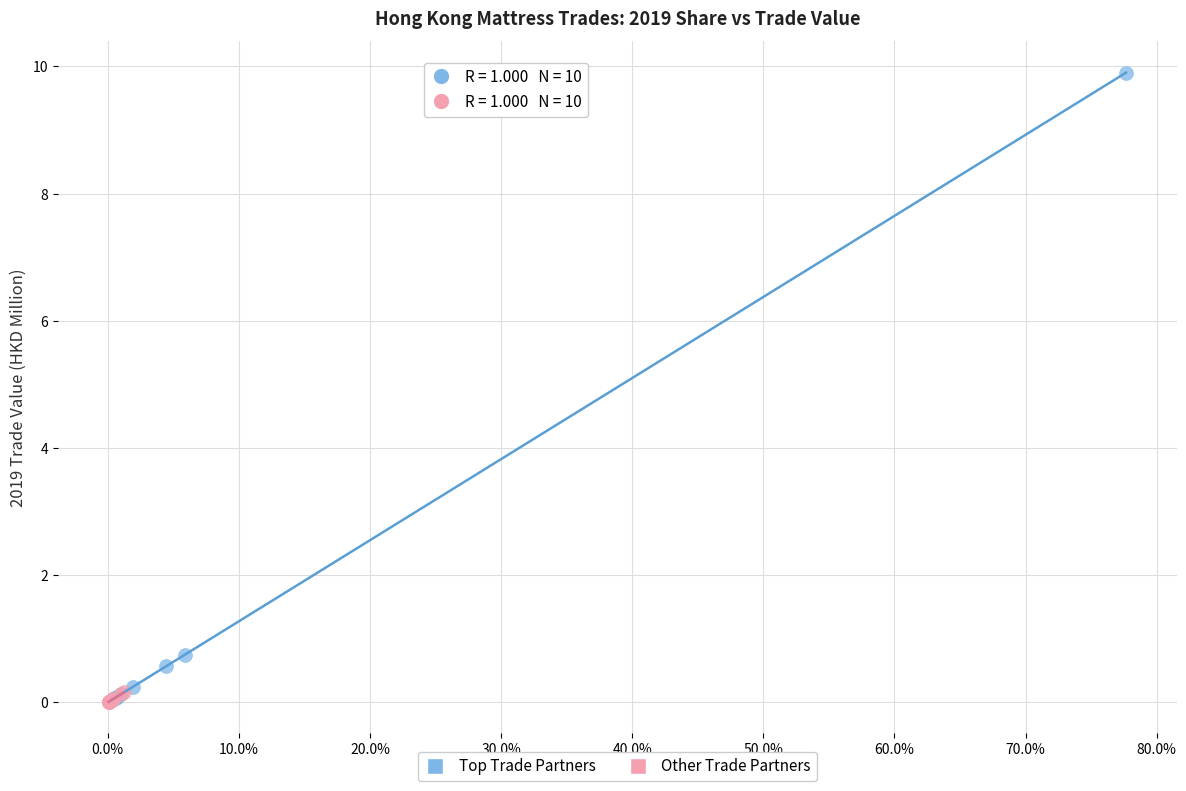

Which series contains the highest Y value?

Top Trade Partners